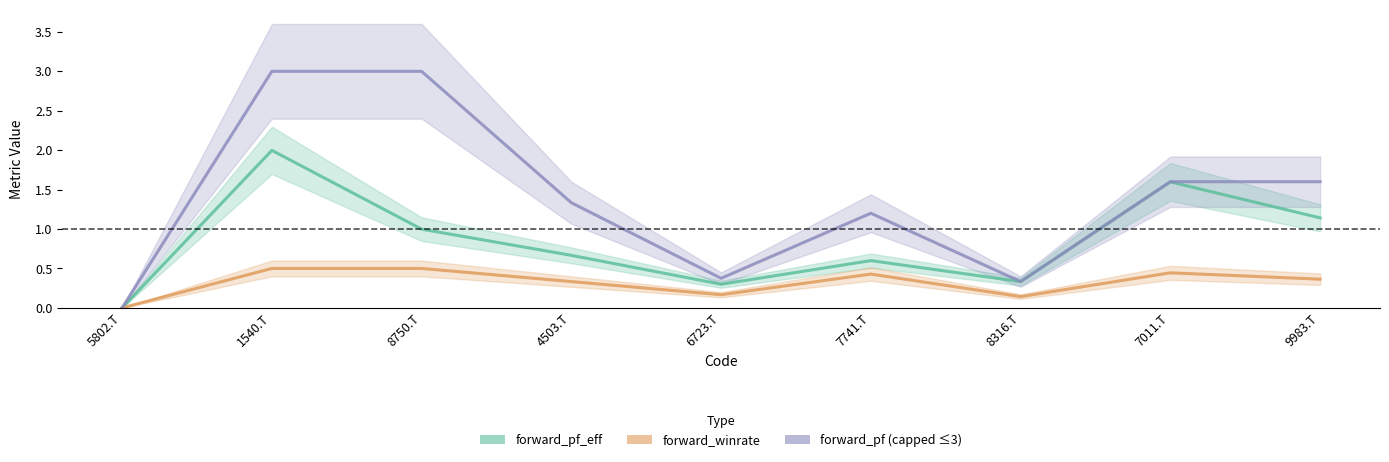

True or false: forward_pf_eff and forward_pf (capped) cross at least once.

False